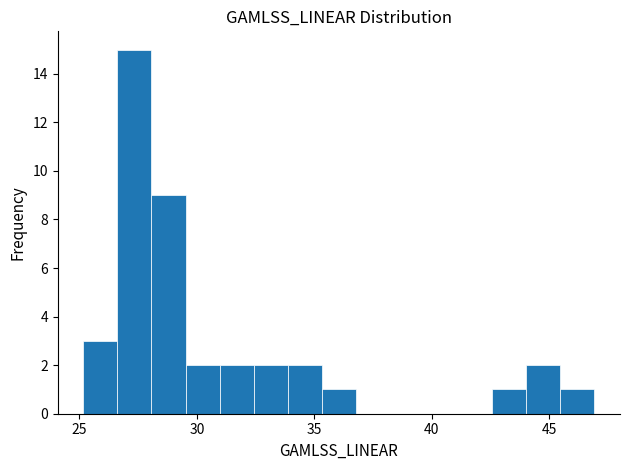

Read against the x-axis, roughly where is the centre of the tallest bar?

27.5